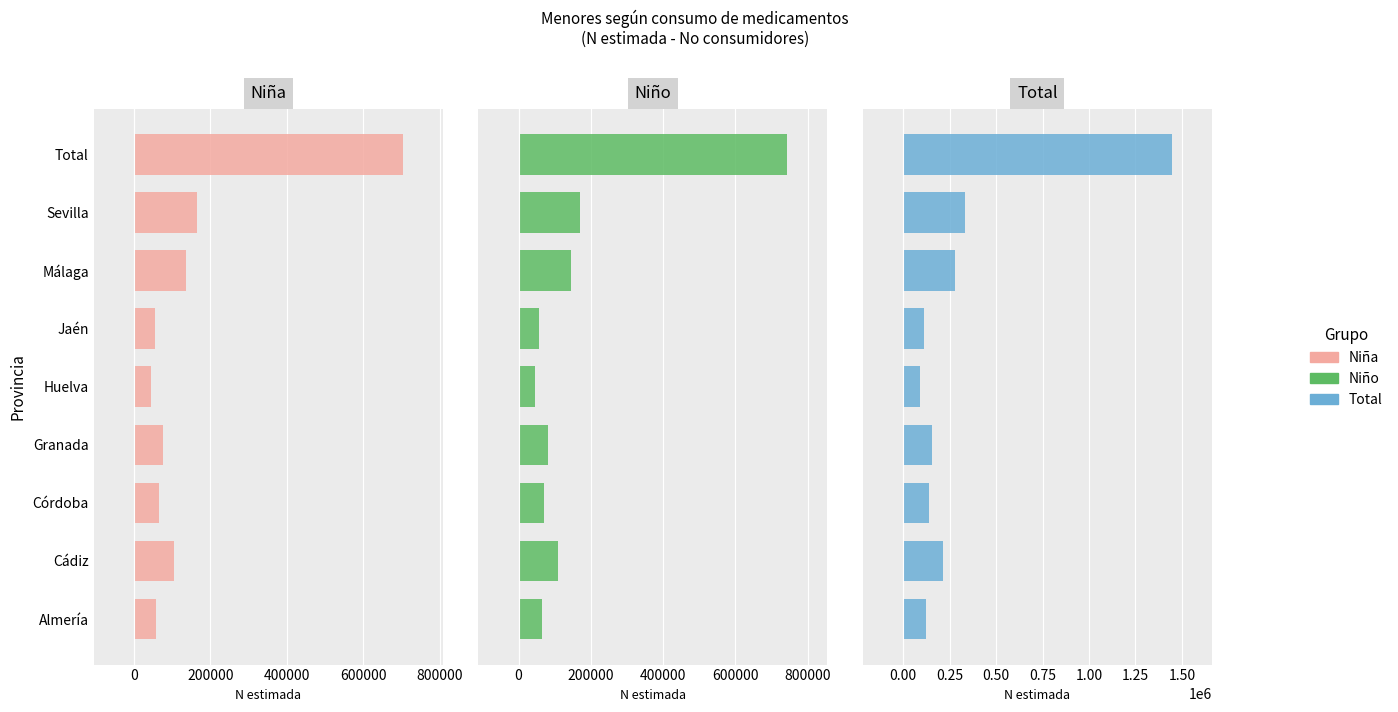

Reading left to right, what are all the values shown in this chart?

Niña: 57371	103947	66831	75812	43438	54273	136761	164176	702609
Niño: 64462	108884	69905	80521	46350	57739	144072	170849	742782
Total: 121833	212831	136736	156334	89788	112012	280833	335025	1445391